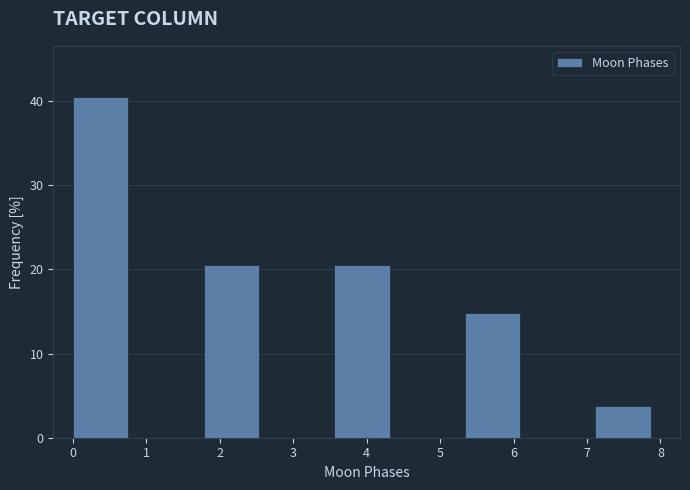

Reading left to right, list every bar in this chart as the range it spans on the x-axis followed by its height. Neither the bar edges nor the heights are printed on the chart, so give them approximately, as read against the axes.

0.0 to 0.9: 40
0.9 to 1.8: 0
1.8 to 2.7: 20
2.7 to 3.6: 0
3.6 to 4.4: 20
4.4 to 5.3: 0
5.3 to 6.2: 15
6.2 to 7.1: 0
7.1 to 8.0: 4